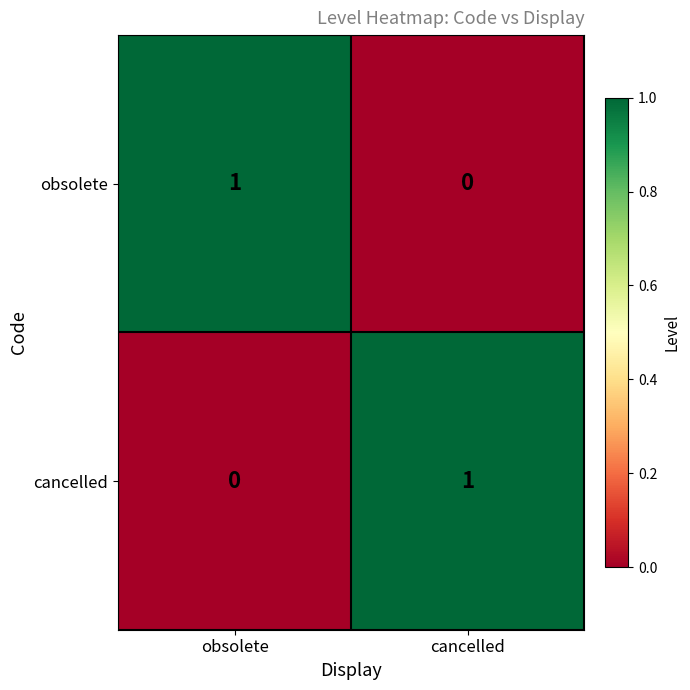

What is the spread (max minus min) of values at cancelled?

1